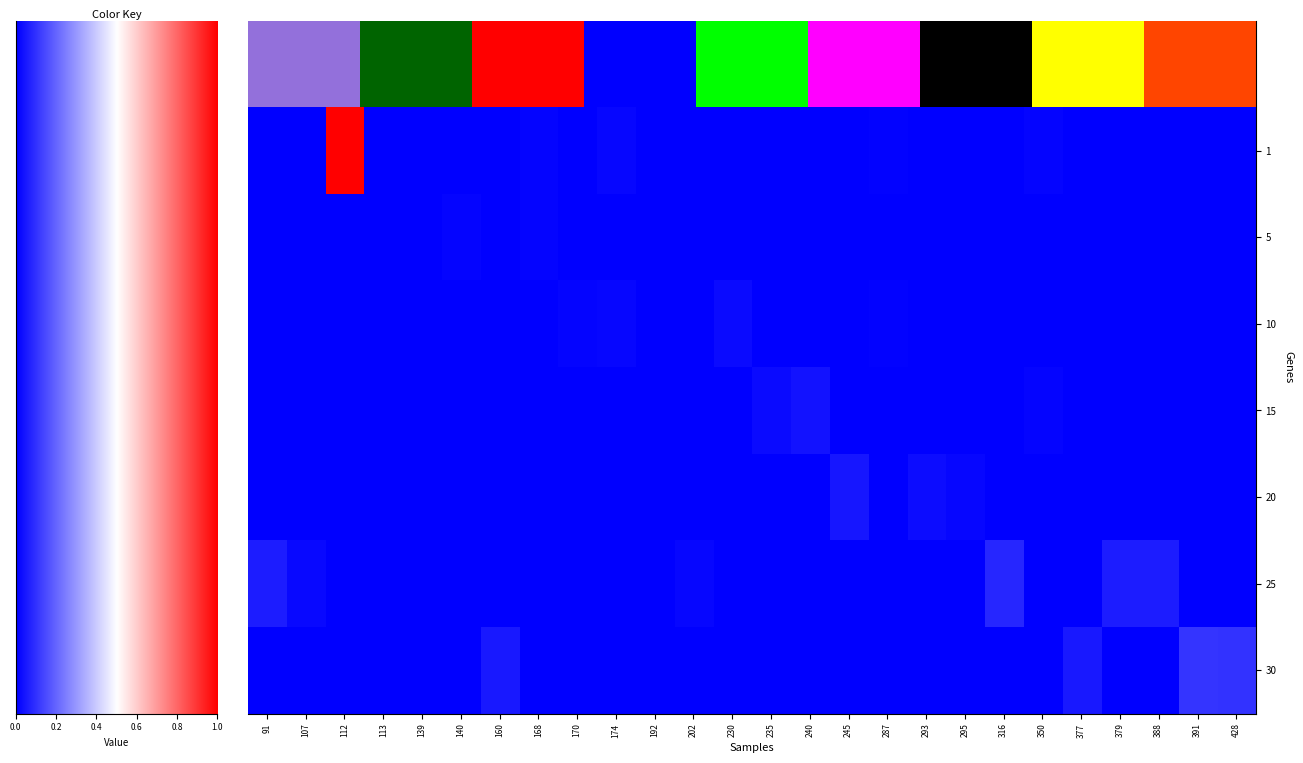

List the series in order of their peak value, highest first.

1, 30, 25, 20, 15, 10, 5